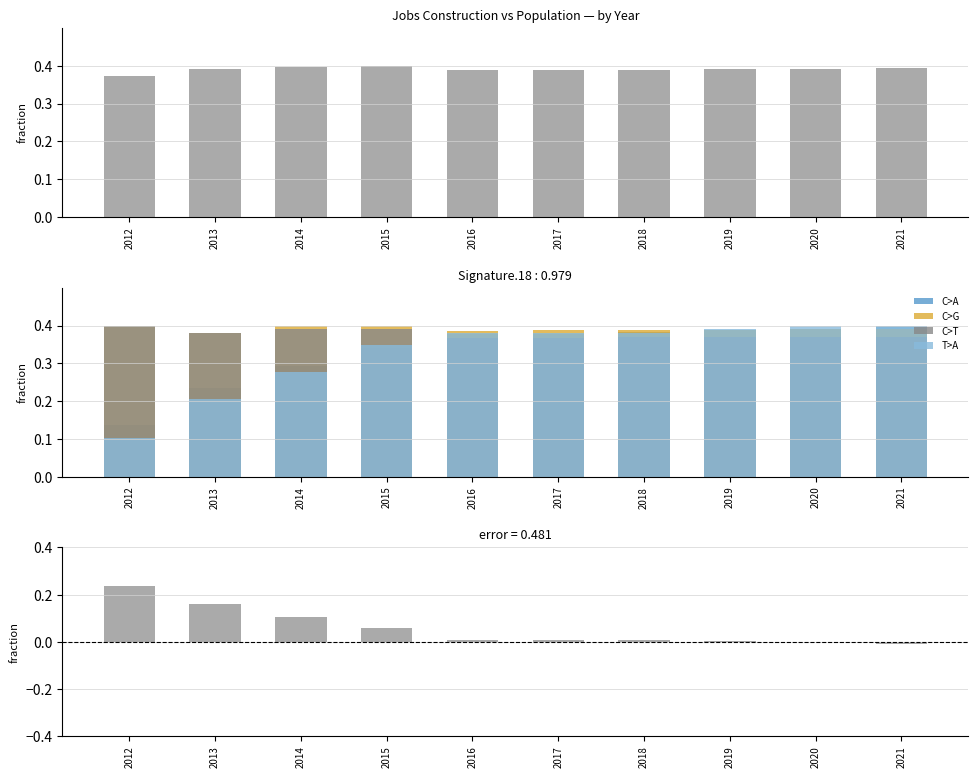

What is the sum of all Population values?

3.9